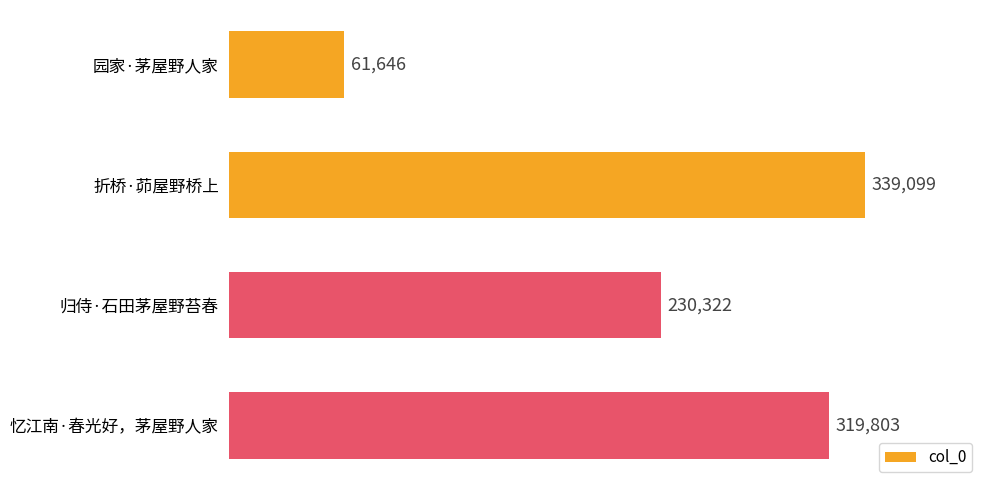

The value at 忆江南·春光好，茅屋野人家 is 144291. True or false?

False